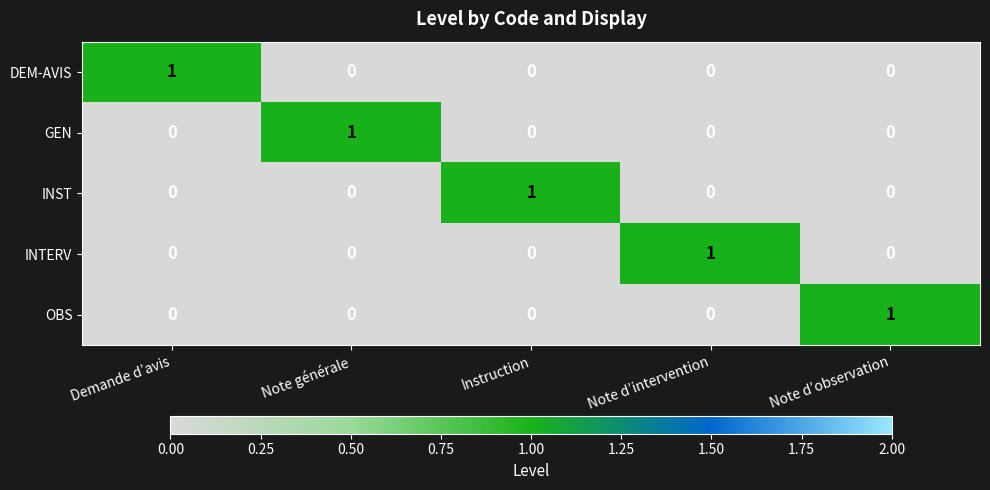

How many OBS values are between 0 and 1?

5